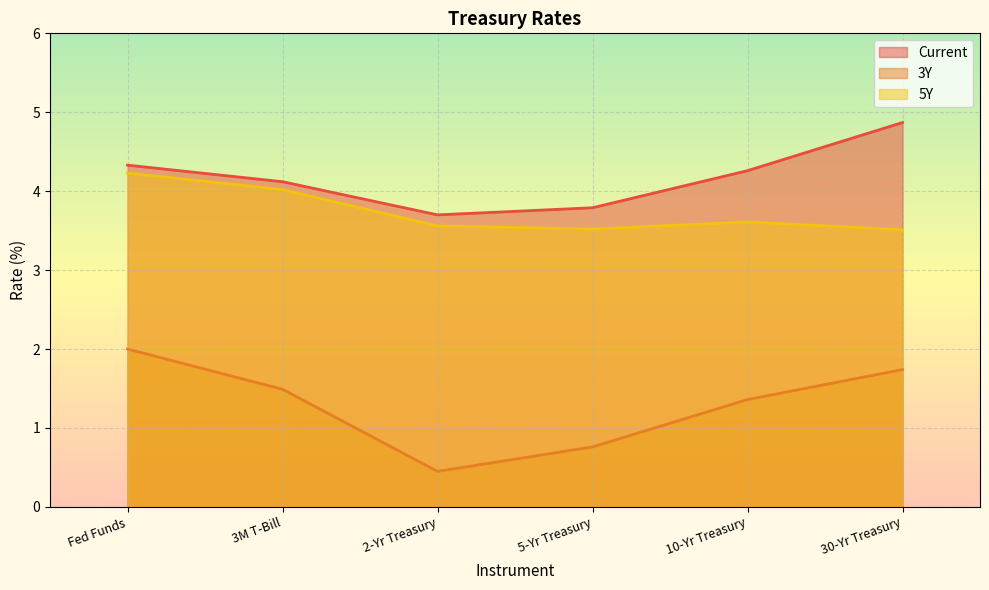

True or false: 5Y and Current cross at least once.

False